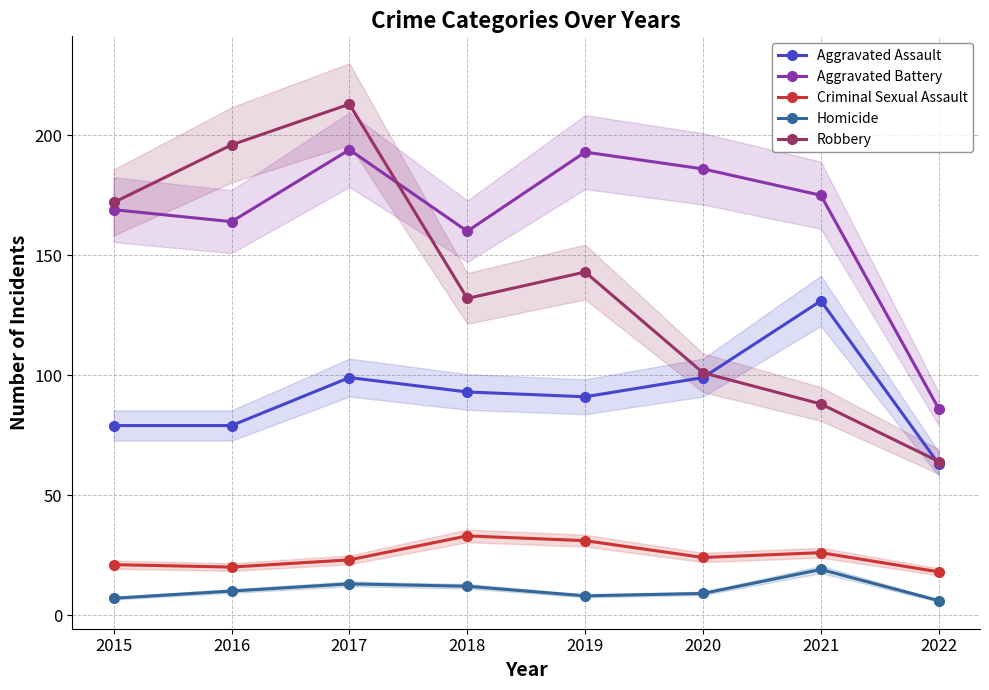

What is the value of the Criminal Sexual Assault point at the 1st from the left?

21